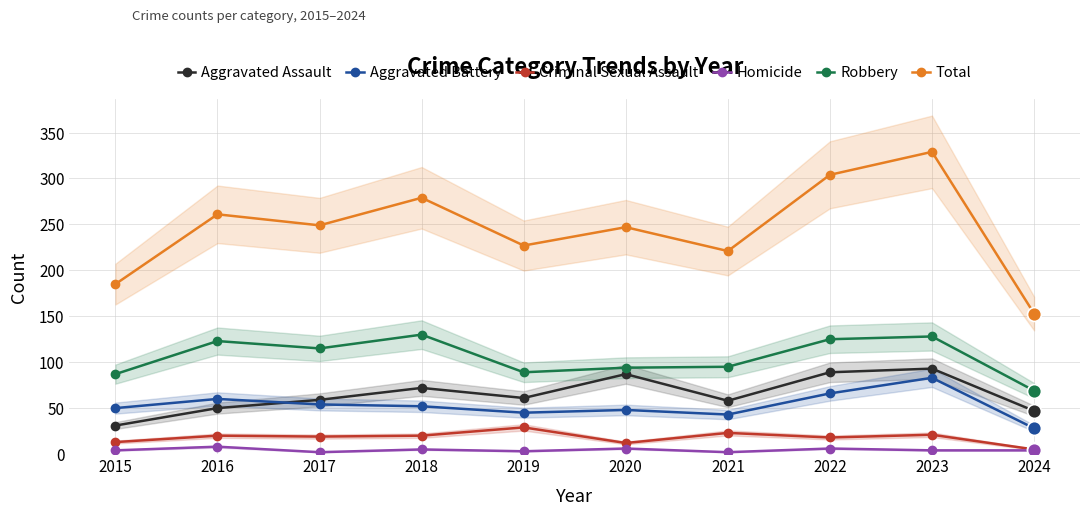

Which category has the lowest value in the Aggravated Assault series?

2015